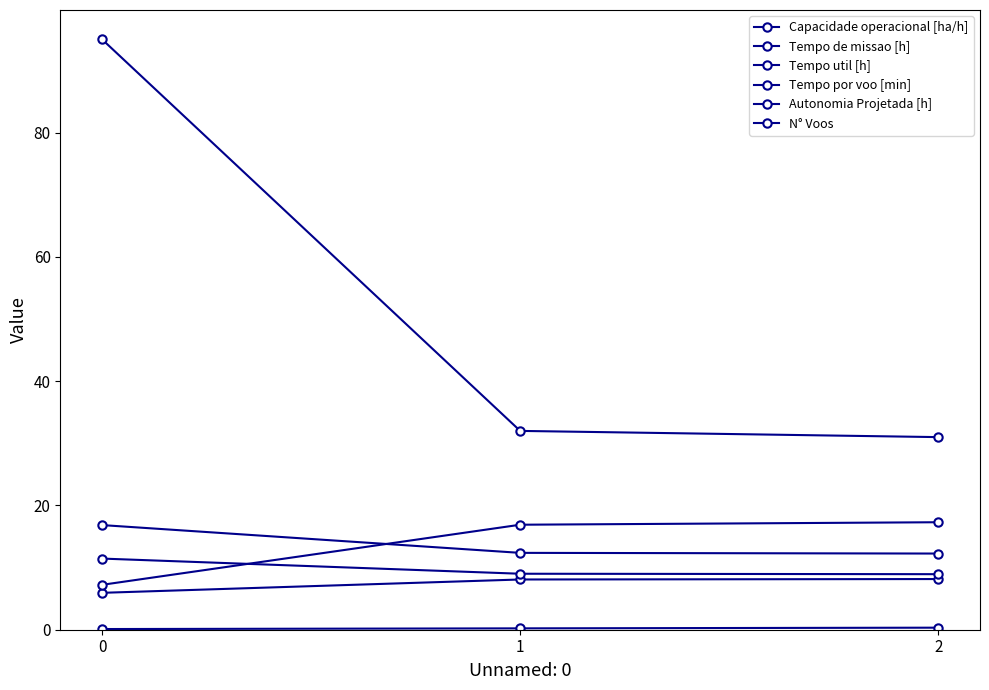

The value of Autonomia Projetada [h] at 0 is 0.1. True or false?

False